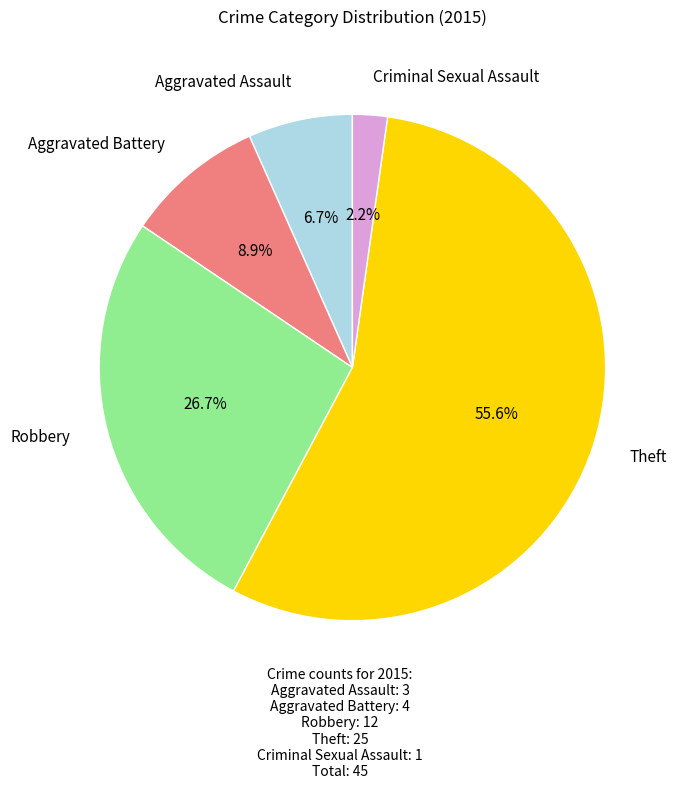

Is there any slice that represents more than half of the pie?

Yes